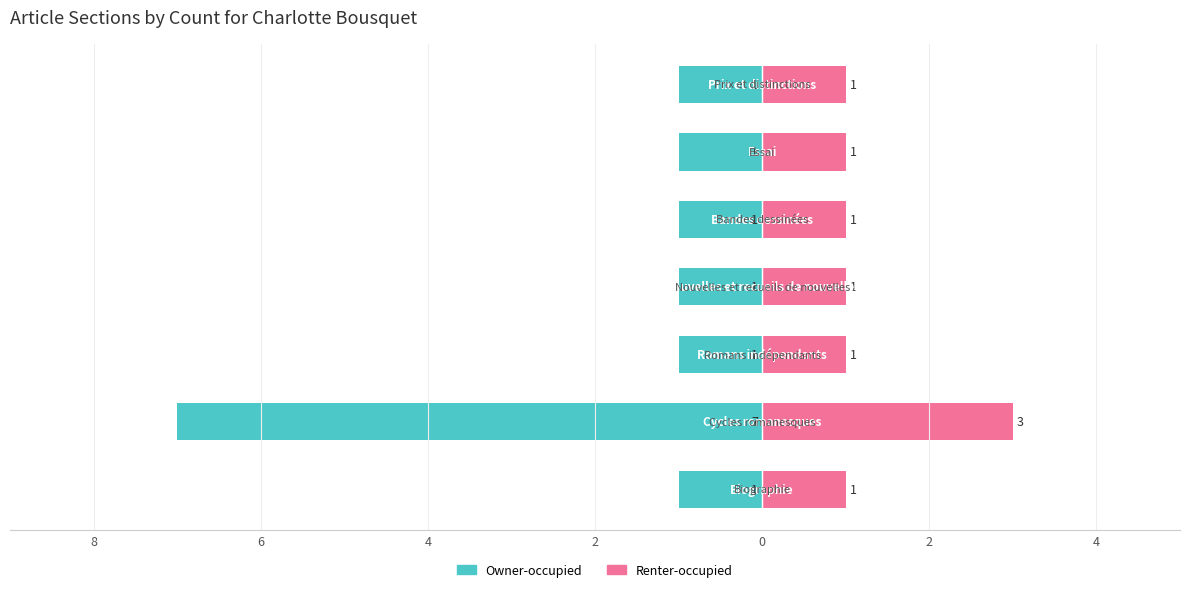

The Owner-occupied series shows -1 at 2. True or false?

False